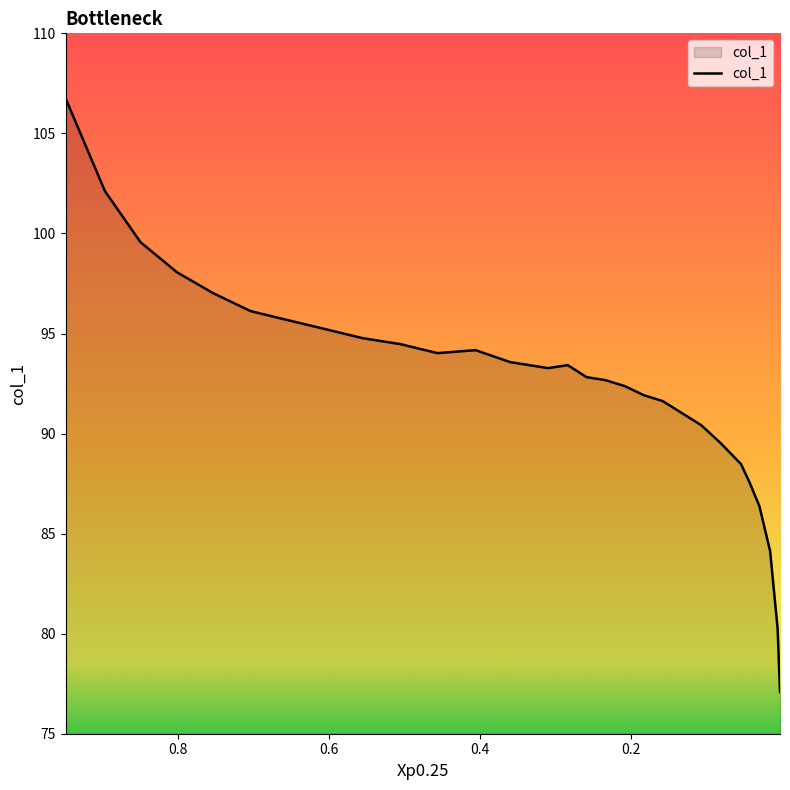

What is the difference between the maximum and minimum values?

29.7